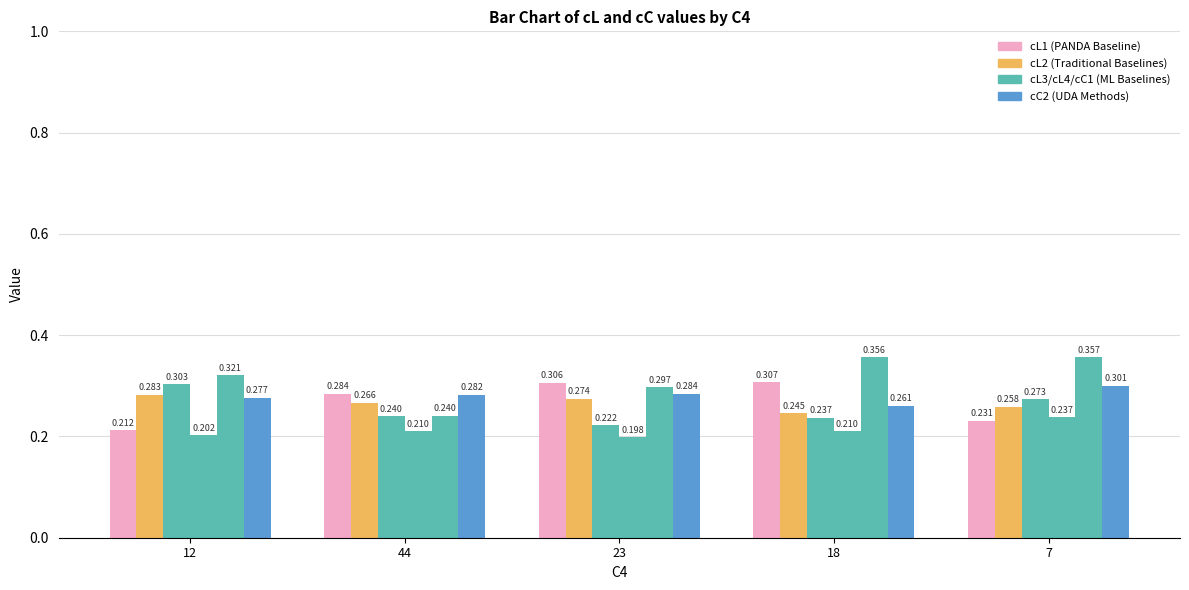

How many bars are there in each group?

6